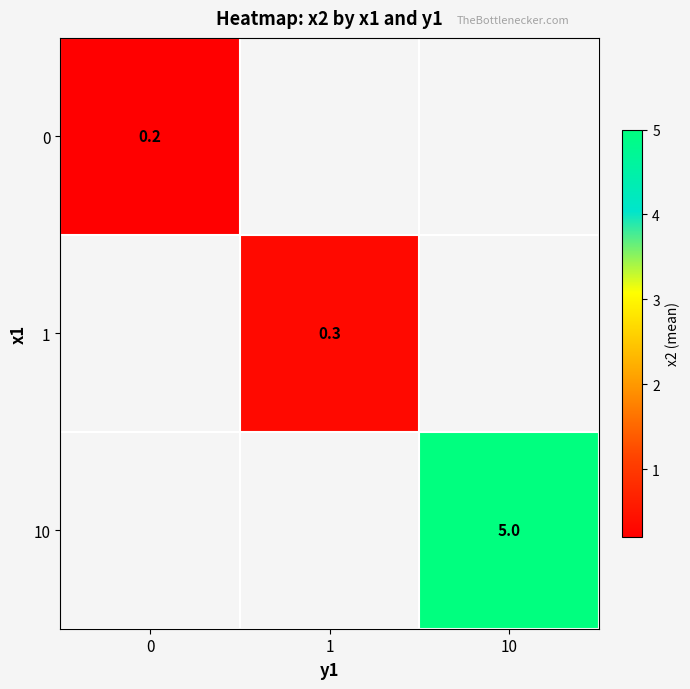

True or false: 1 has a value of 0.2 at 1.

False